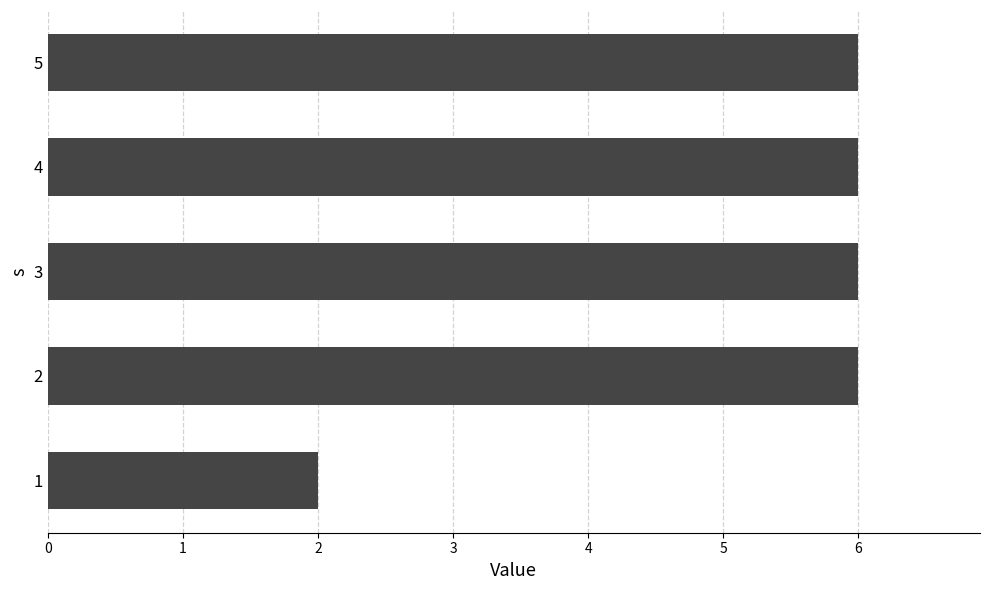

What is the ratio of the value at 2 to the value at 1?

3.0